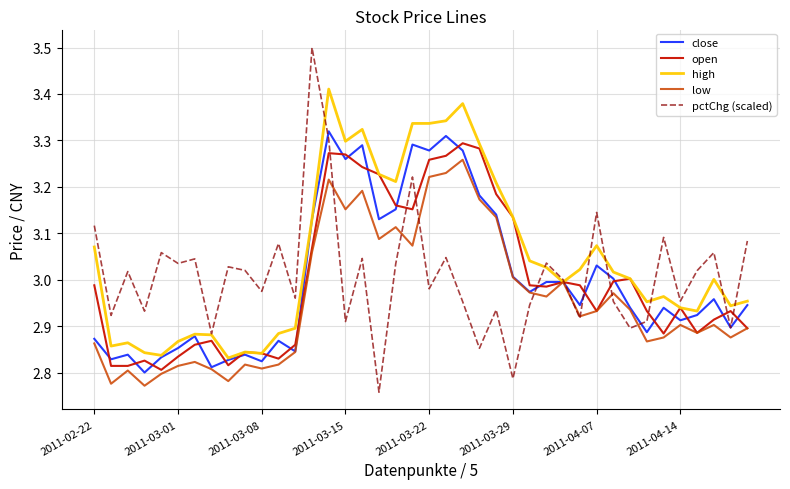

Which series has the largest total across all categories?

high